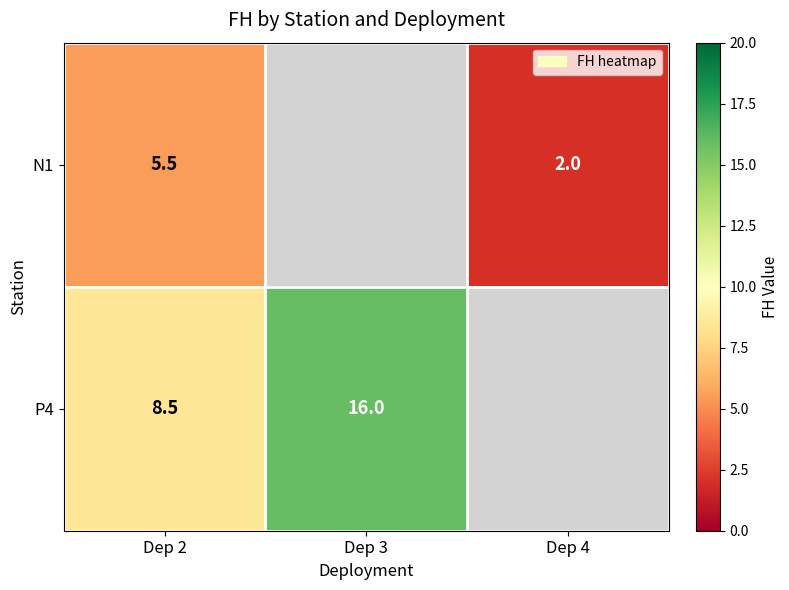

Is it true that N1 equals 2.0 at Dep 4?

True